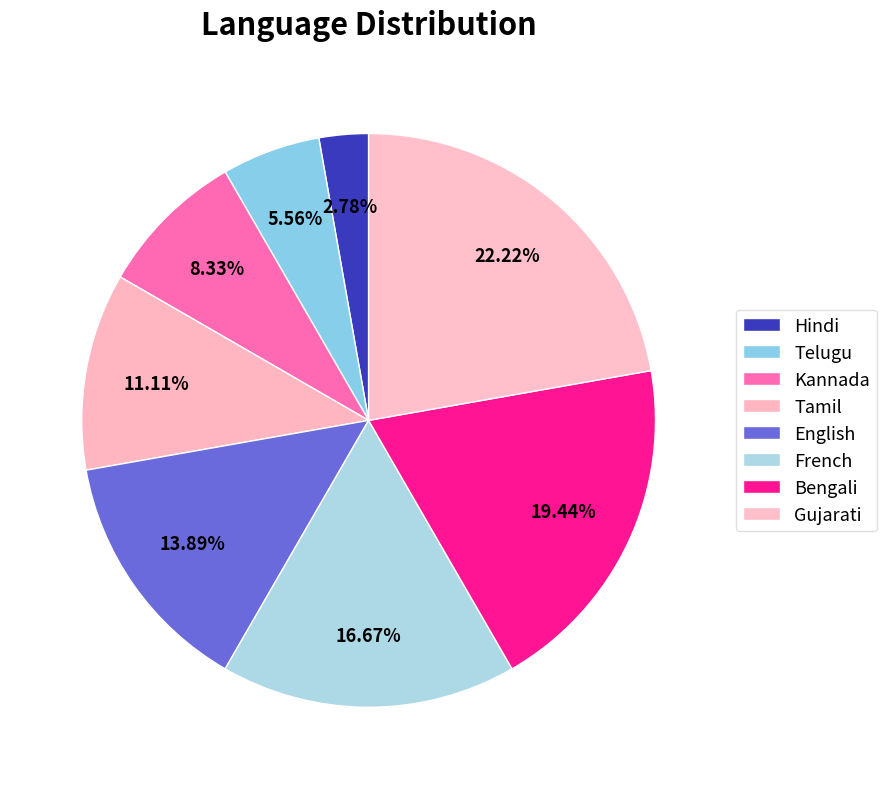

How many segments does this pie chart have?

8